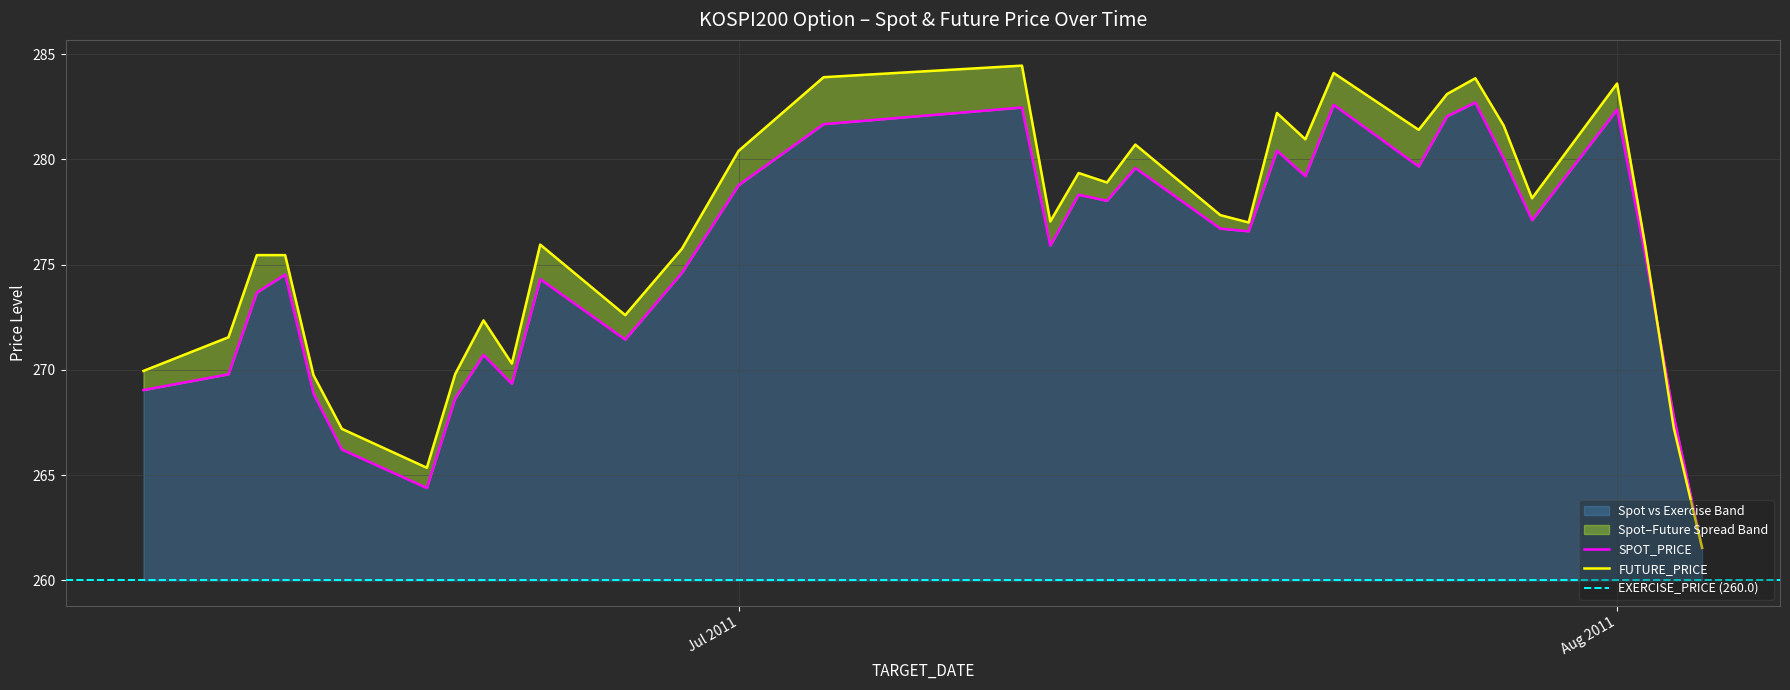

Where is the first local maximum for SPOT_PRICE?

2011-06-15